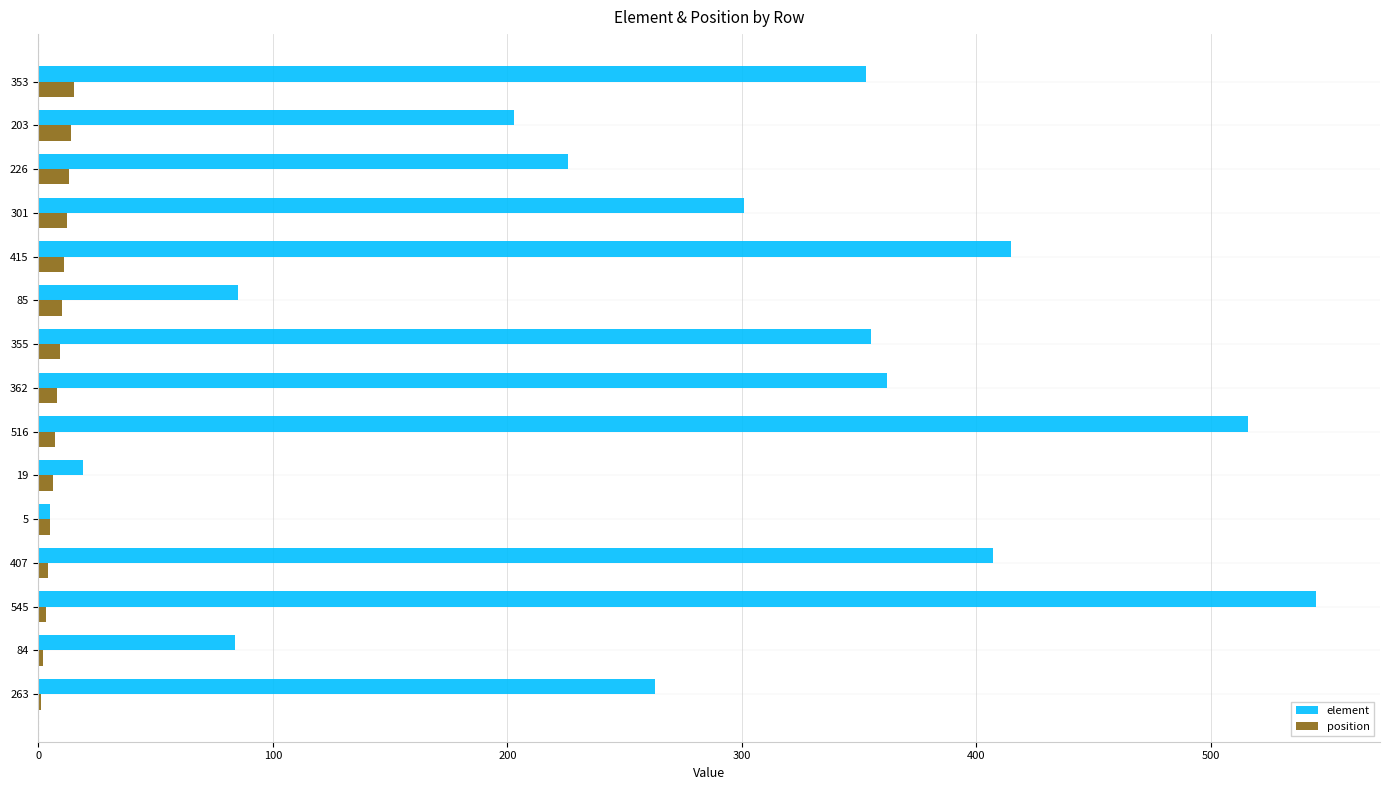

True or false: element has a value of 160 at 516.

False